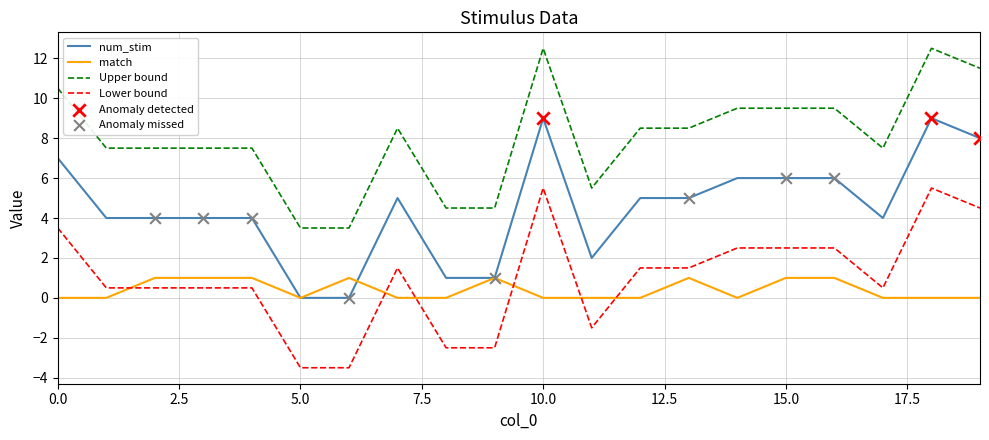

True or false: Lower bound and Upper bound intersect in this chart.

False